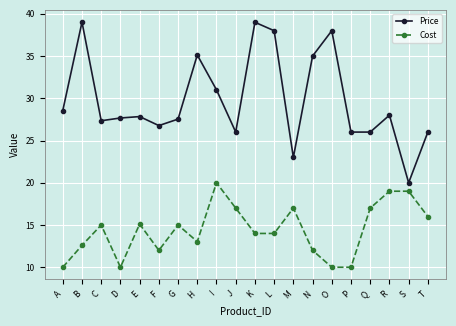

What is the minimum value shown in the chart?

10.0